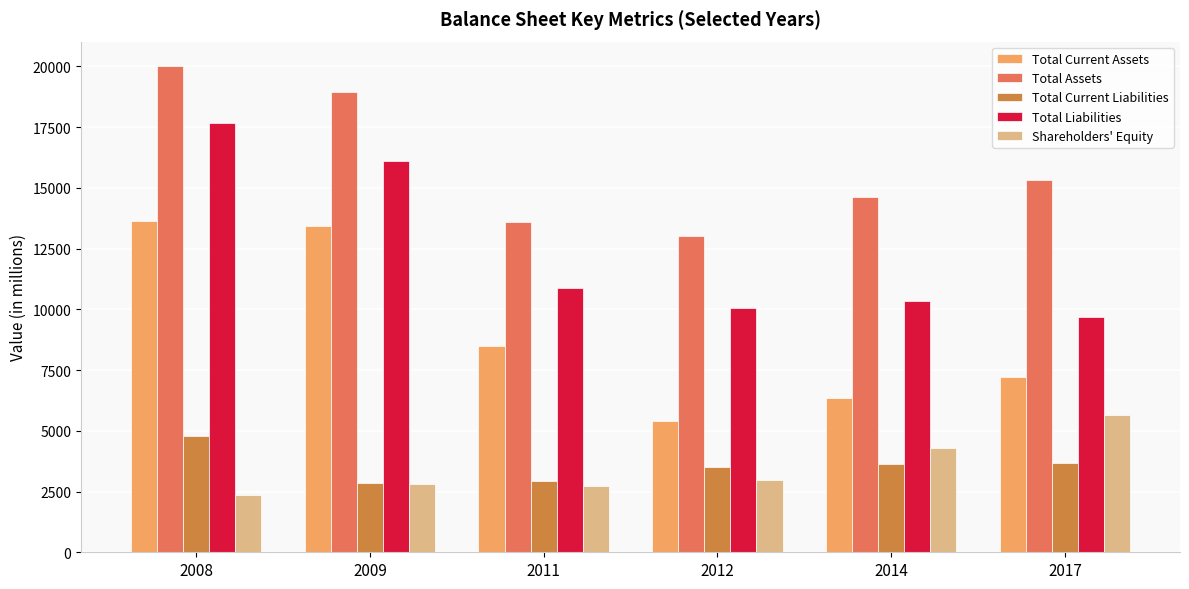

Rank the series by their maximum value, from highest to lowest.

Total Assets, Total Liabilities, Total Current Assets, Shareholders' Equity, Total Current Liabilities